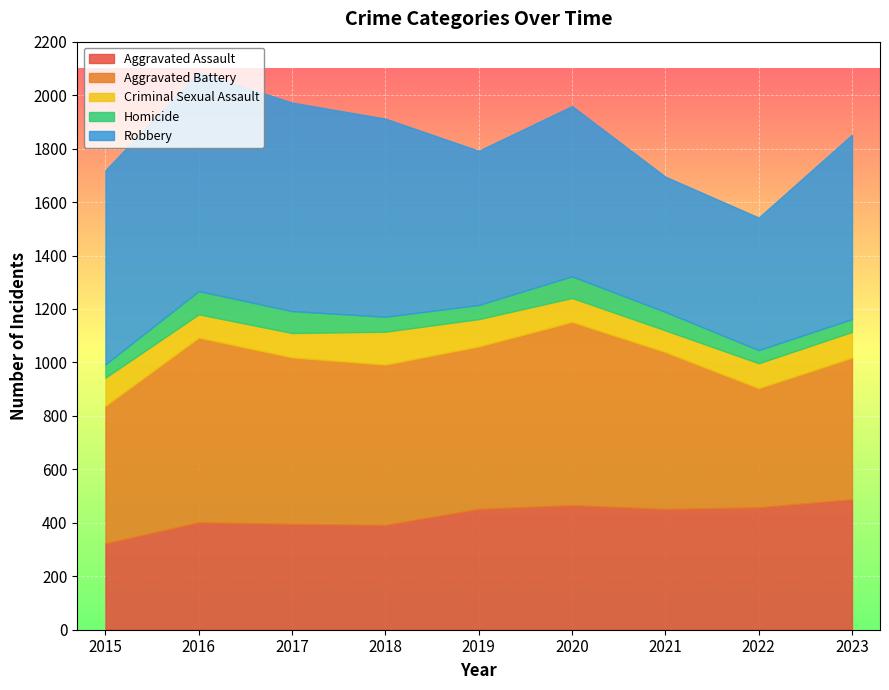

The Criminal Sexual Assault series shows 49 at 2021. True or false?

False